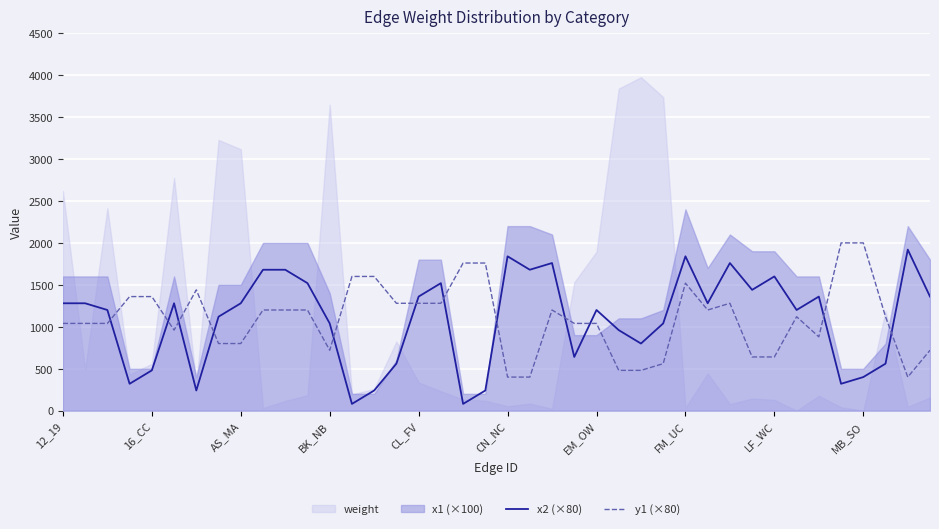

True or false: y1 (×80) has a value of 720 at BK_NB.

True